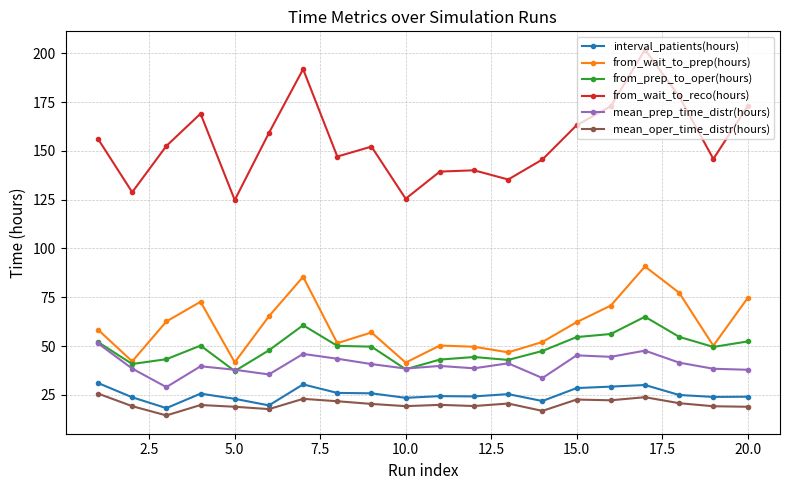

In from_wait_to_prep(hours), how many points are lower than both neighbors (excluding endpoints)?

6